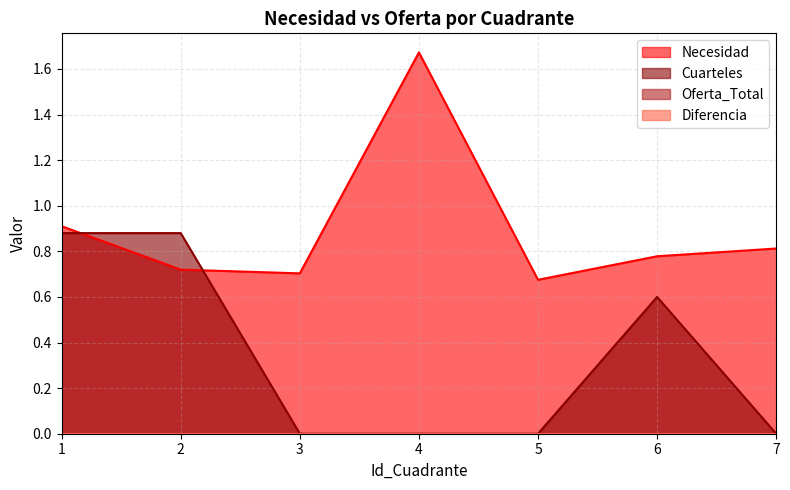

What is the sum of all Necesidad values?

6.3